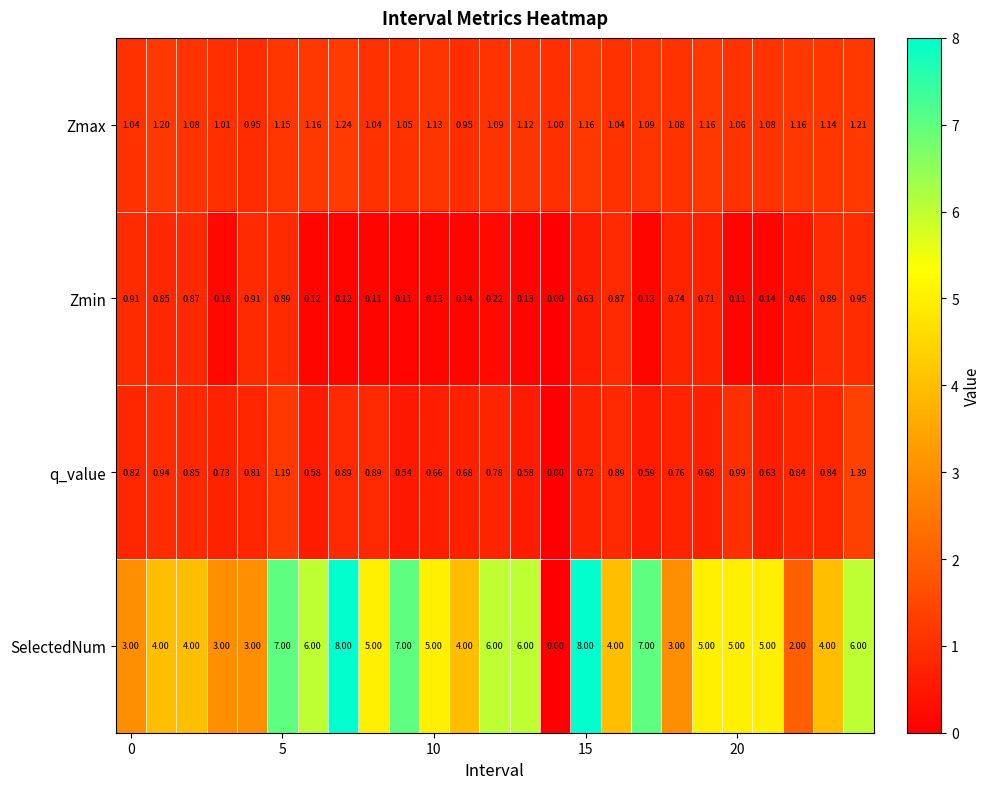

Rank the series by their maximum value, from lowest to highest.

Zmin, Zmax, q_value, SelectedNum